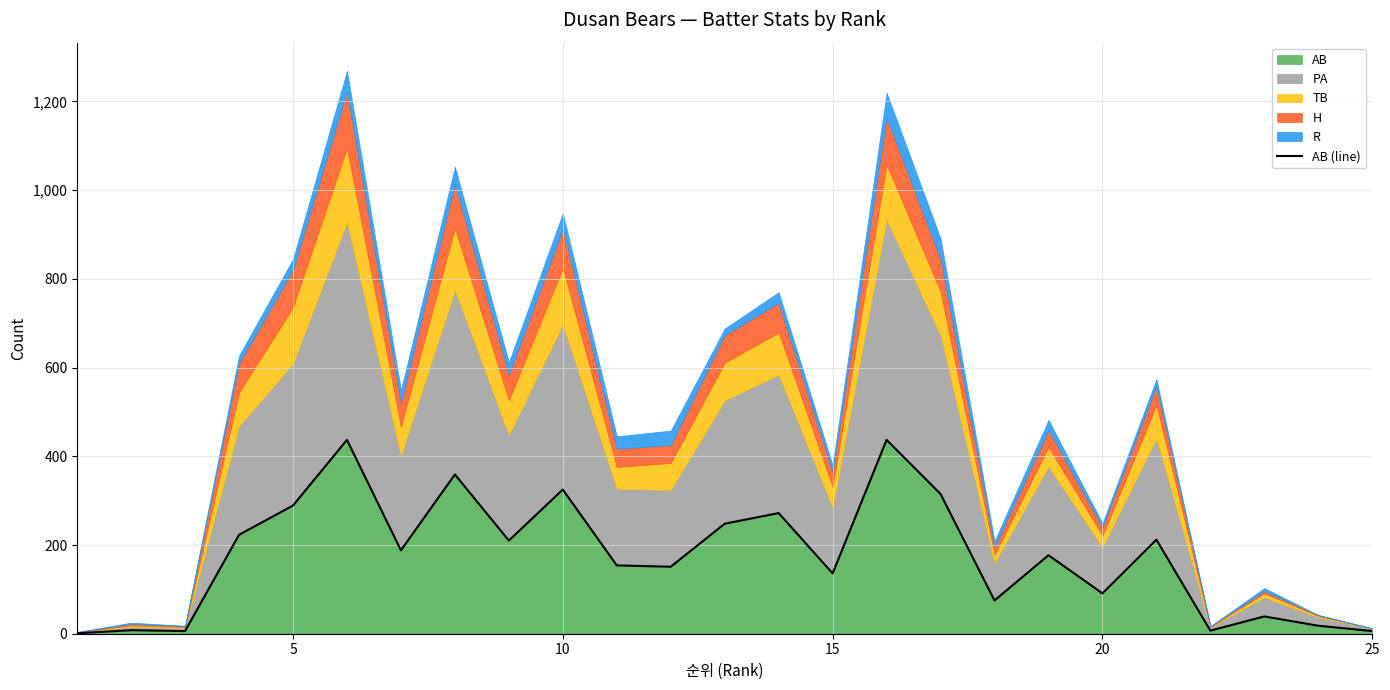

True or false: the data has more than 2 interior local peaks.

True